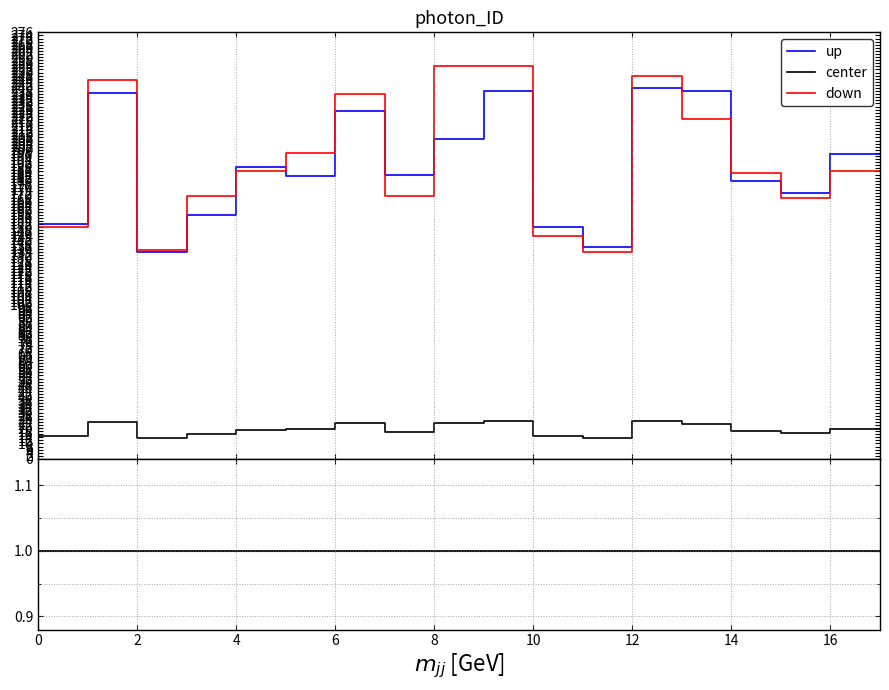

The value of up at 10 is 2.8. True or false?

False